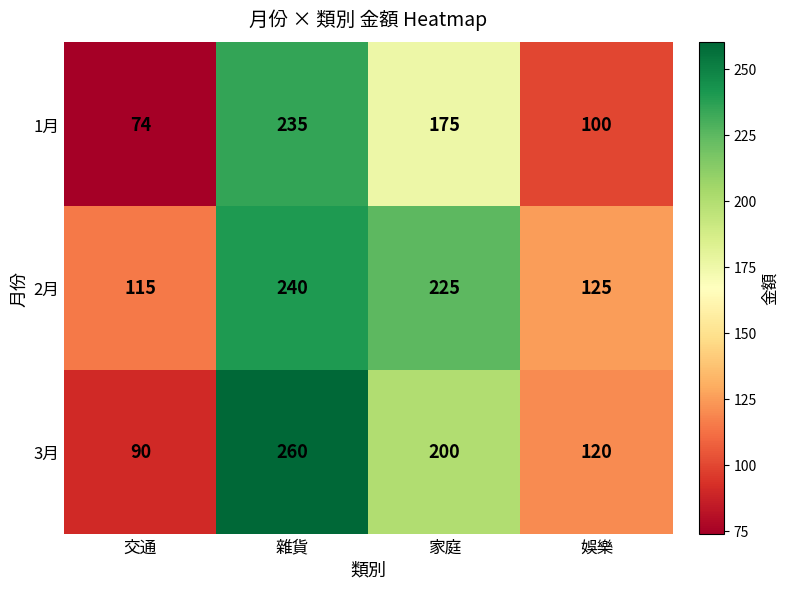

The value of 2月 at 交通 is 115. True or false?

True